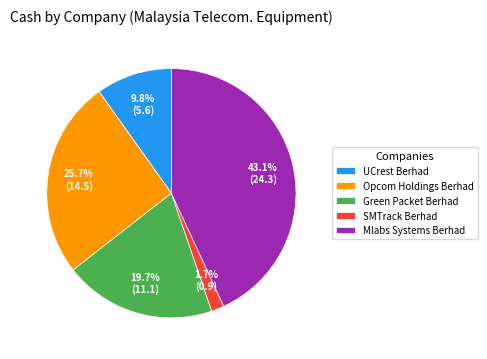

Combined, what portion of the pie is Mlabs Systems Berhad and UCrest Berhad?

52.9%